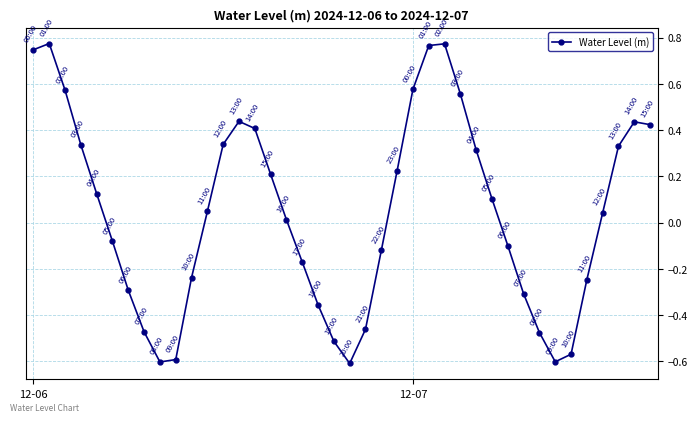

True or false: there are more than 1 points higher than both neighbors.

True